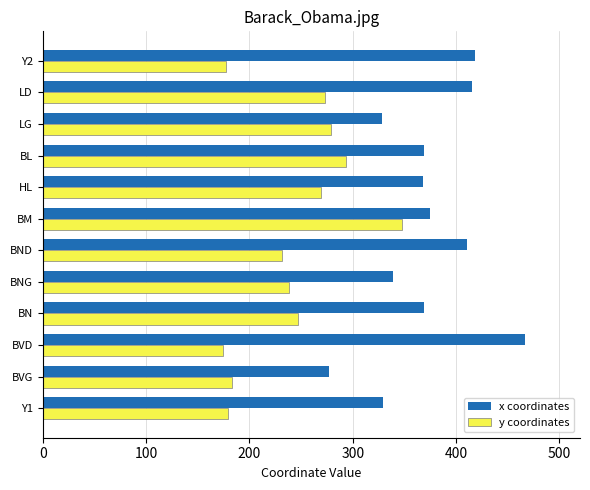

How many series are shown in this chart?

2